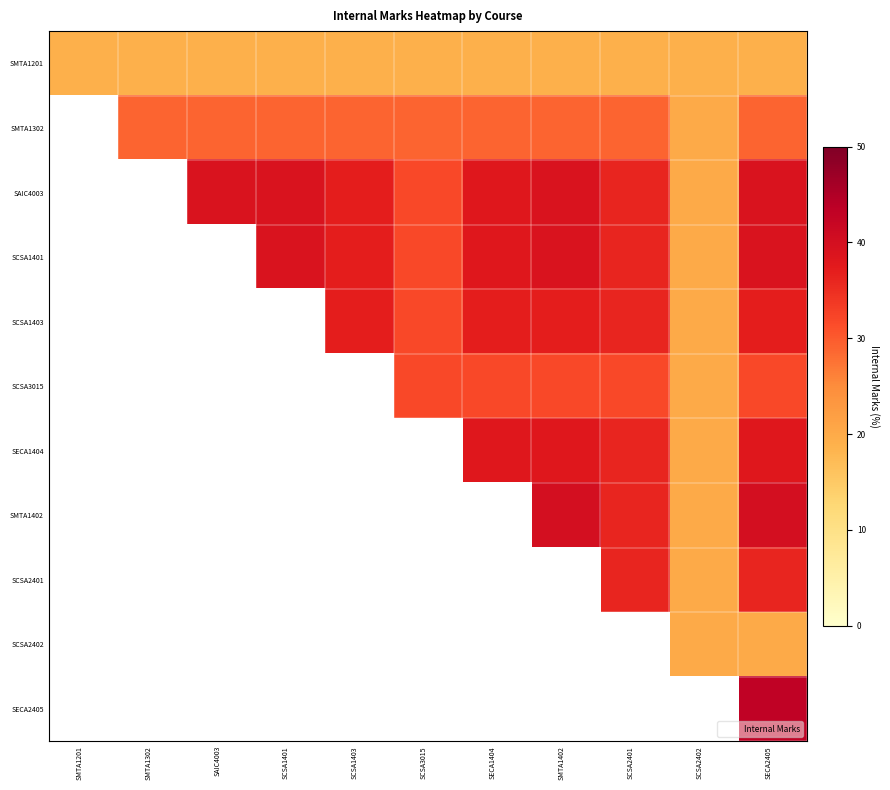

The value of SAIC4003 at SAIC4003 is 25.5. True or false?

False